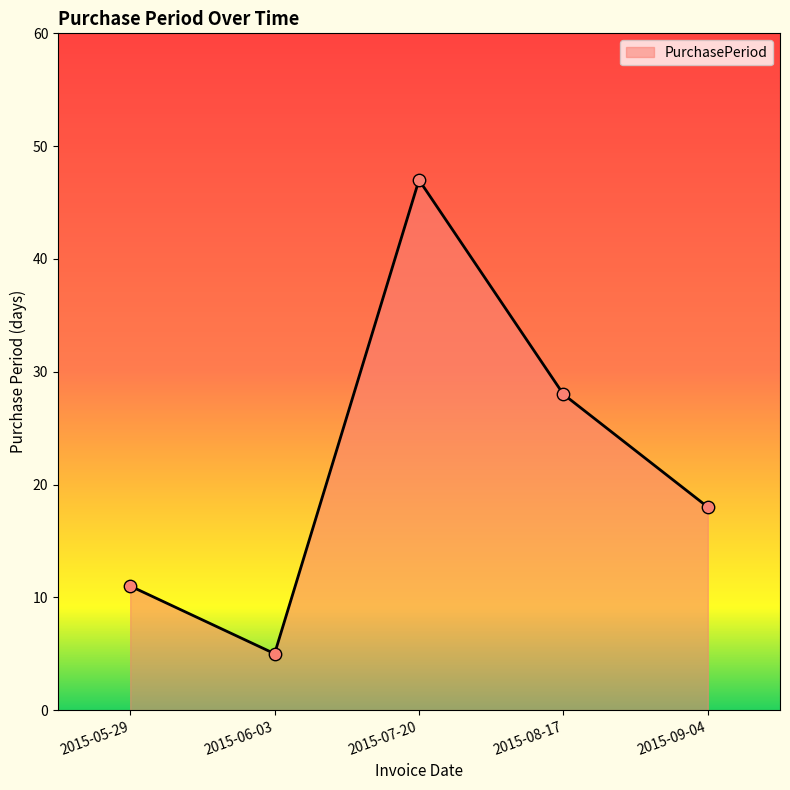

What is the change in value from 2015-06-03 to 2015-07-20?

+42